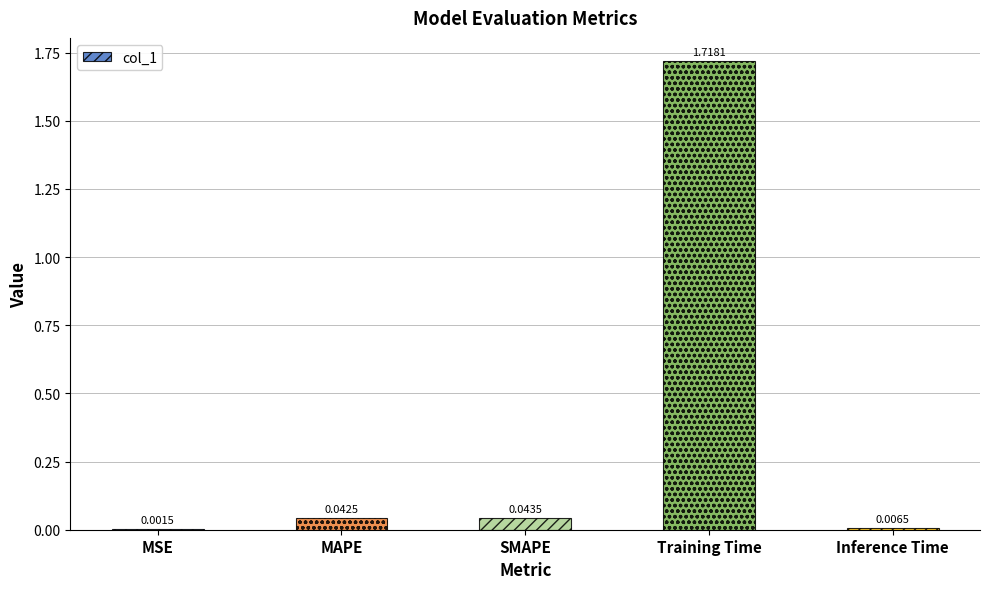

What is the sum of all values?

1.8